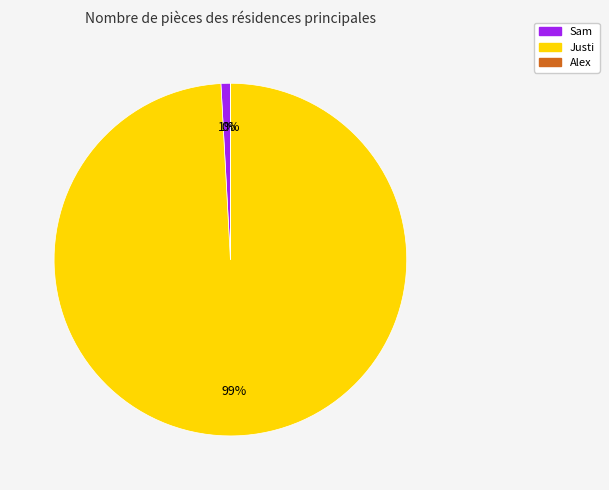

Does any single category account for the majority?

Yes